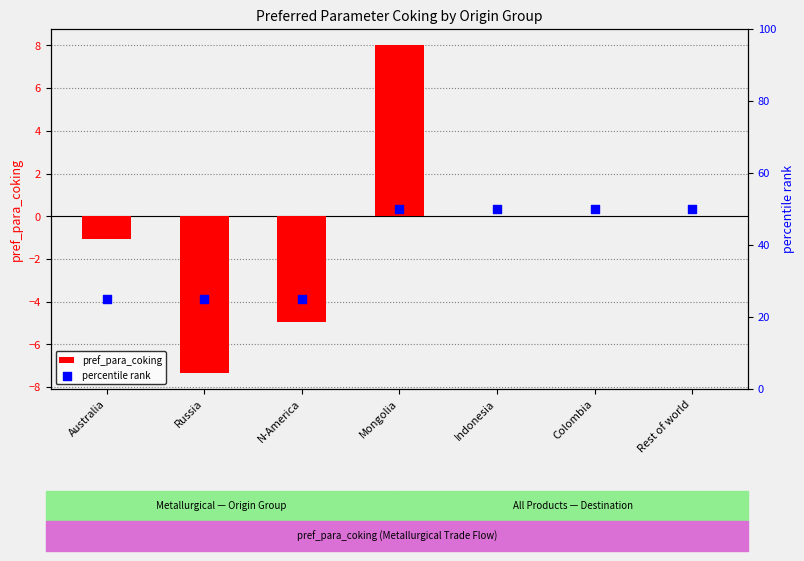

Which series reaches the minimum Y coordinate?

pref_para_coking